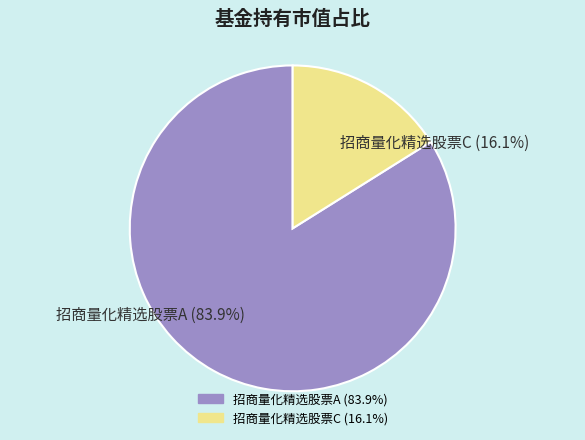

Rank the categories by value from highest to lowest.

招商量化精选股票A, 招商量化精选股票C